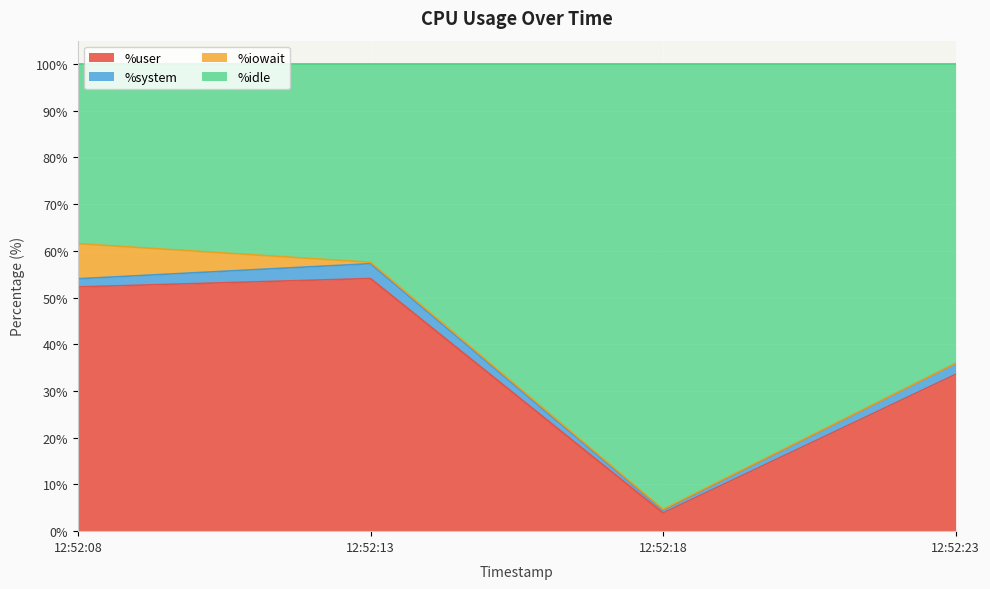

Which series changed the most between 12:52:18 and 12:52:23?

%idle